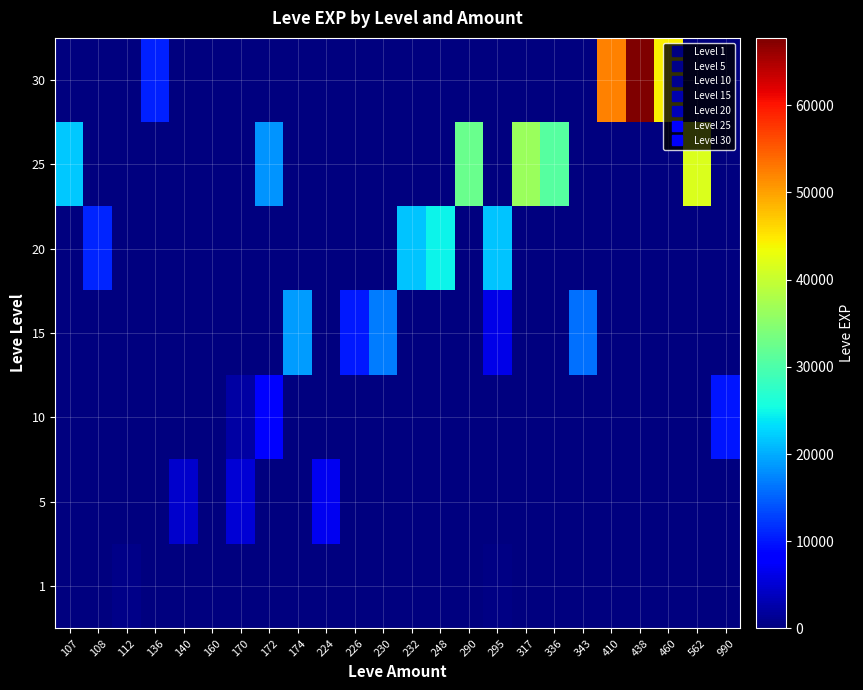

Reading left to right, list all the values displayed in this chart.

1: 107=0	108=0	112=630	136=0	140=0	160=1	170=0	172=0	174=0	224=0	226=0	230=0	232=0	248=0	290=0	295=370	317=0	336=0	343=0	410=0	438=0	460=0	562=0	990=0
5: 107=0	108=0	112=0	136=0	140=4660	160=0	170=5220	172=0	174=0	224=6840	226=0	230=0	232=0	248=0	290=0	295=0	317=0	336=0	343=0	410=0	438=0	460=0	562=0	990=0
10: 107=0	108=0	112=0	136=0	140=0	160=0	170=2230	172=8430	174=0	224=0	226=0	230=0	232=0	248=0	290=0	295=0	317=0	336=0	343=0	410=0	438=0	460=0	562=0	990=9990
15: 107=0	108=0	112=0	136=0	140=0	160=0	170=0	172=0	174=18910	224=0	226=10100	230=16920	232=0	248=0	290=0	295=6110	317=0	336=0	343=15980	410=0	438=0	460=0	562=0	990=0
20: 107=0	108=10970	112=0	136=0	140=0	160=0	170=0	172=0	174=0	224=0	226=0	230=0	232=21600	248=24710	290=0	295=21600	317=0	336=0	343=0	410=0	438=0	460=0	562=0	990=0
25: 107=21830	108=0	112=0	136=0	140=0	160=0	170=0	172=18490	174=0	224=0	226=0	230=0	232=0	248=0	290=32460	295=0	317=36390	336=30820	343=0	410=0	438=0	460=0	562=41630	990=0
30: 107=0	108=0	112=0	136=10740	140=0	160=0	170=0	172=0	174=0	224=0	226=0	230=0	232=0	248=0	290=0	295=0	317=0	336=0	343=0	410=52220	438=67730	460=44230	562=0	990=0